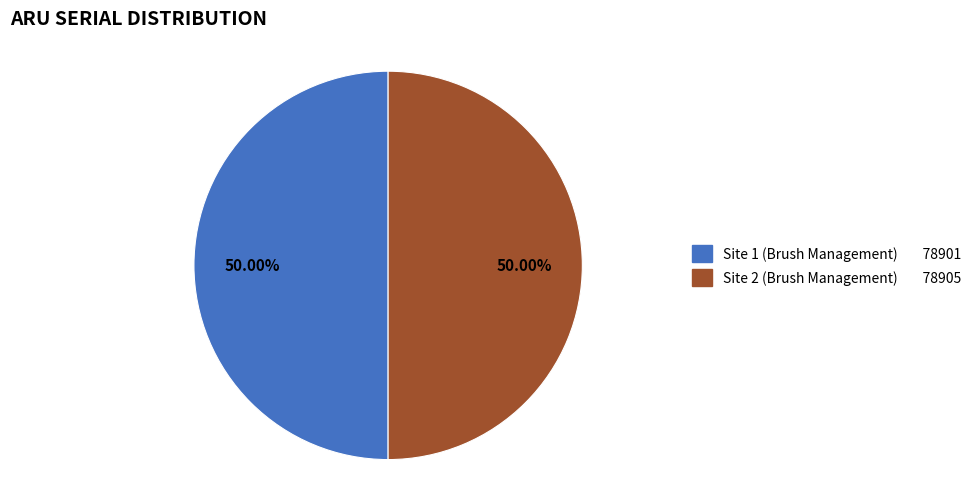

True or false: Site 1 (Brush Management) accounts for 37% of the total.

False